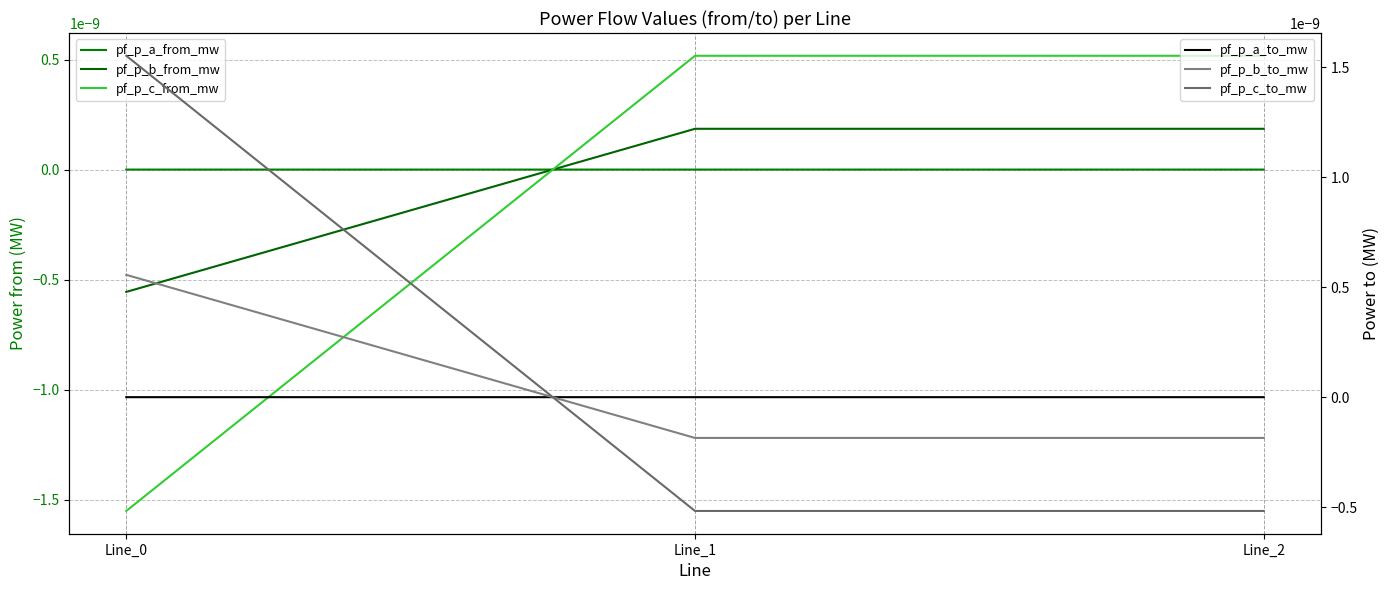

How many values in pf_p_b_from_mw are below zero?

1